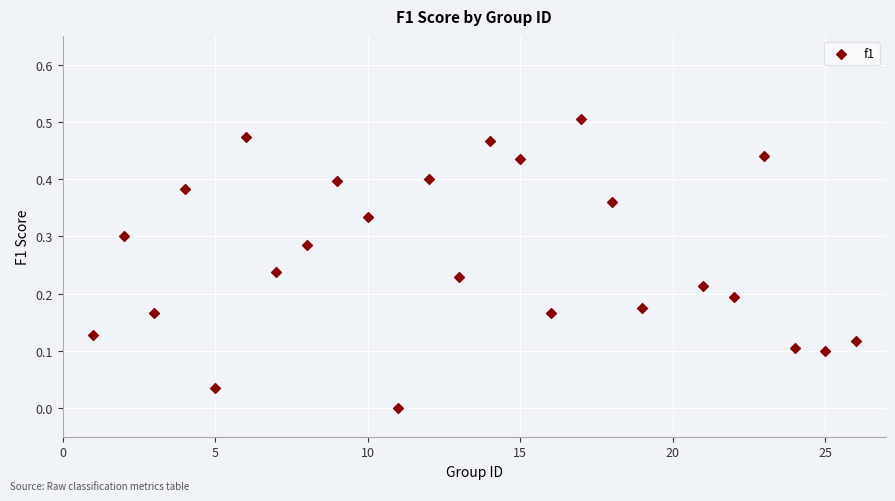

What is the range of X values (max minus min)?

25.0